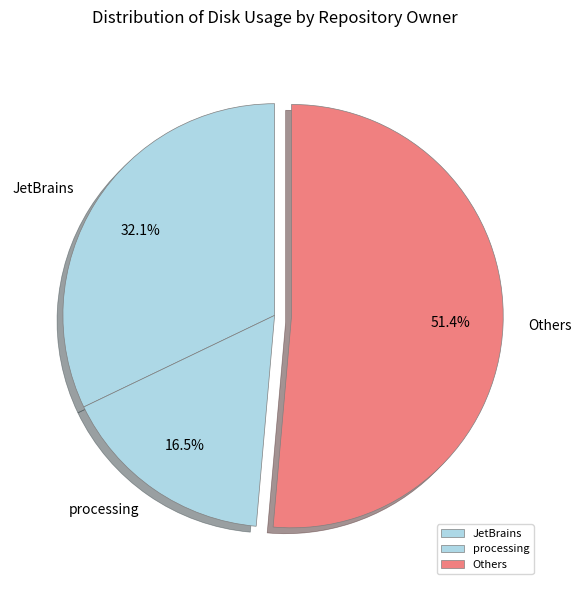

Combined, what portion of the pie is processing and Others?

67.9%